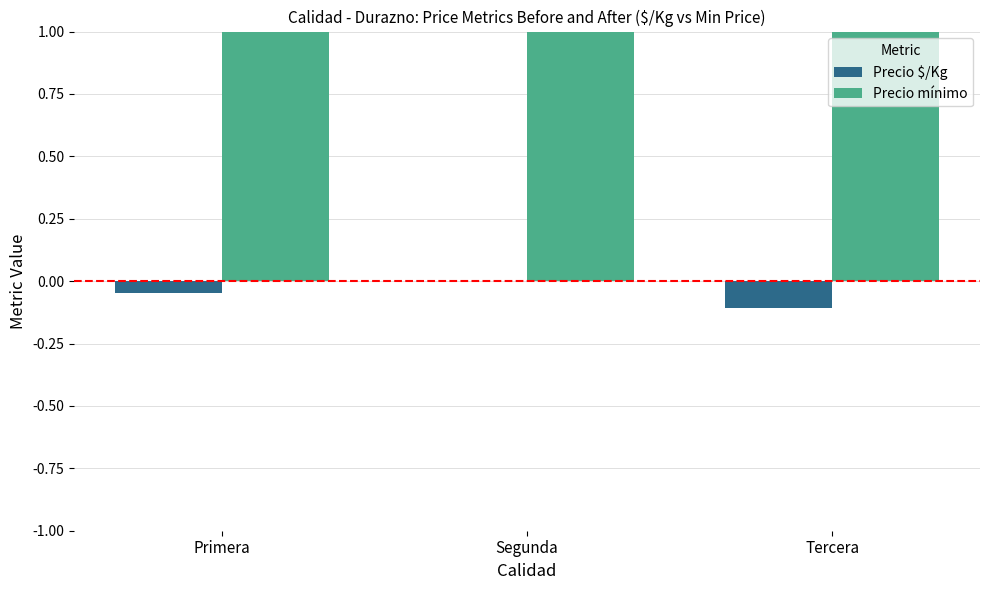

Which series has the widest spread of values?

Precio mínimo